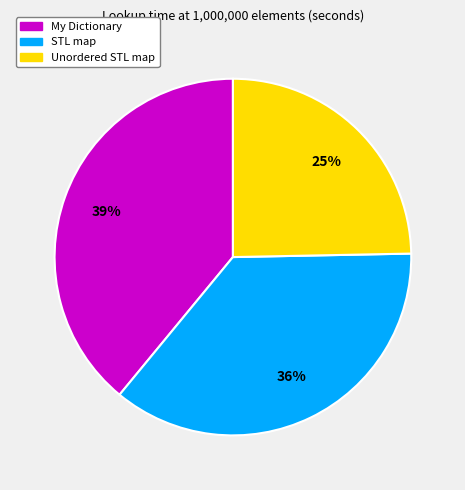

Is My Dictionary the majority of the pie?

No